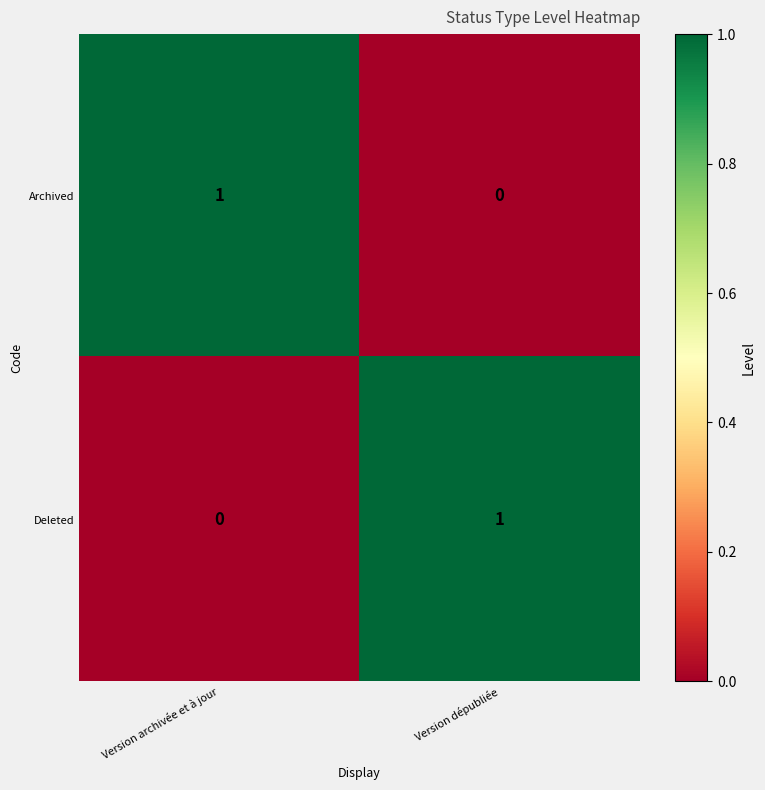

How many categories are shown in the chart?

2